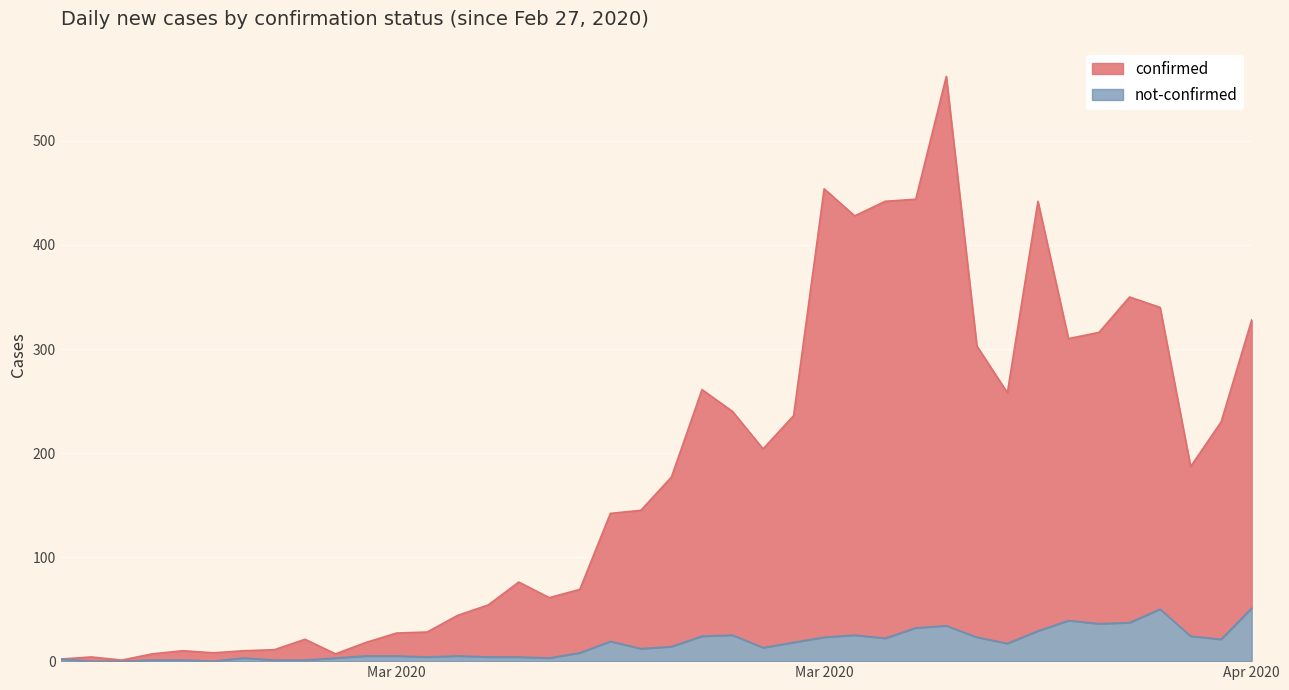

The value of not-confirmed at 2020-03-26 is 10. True or false?

False